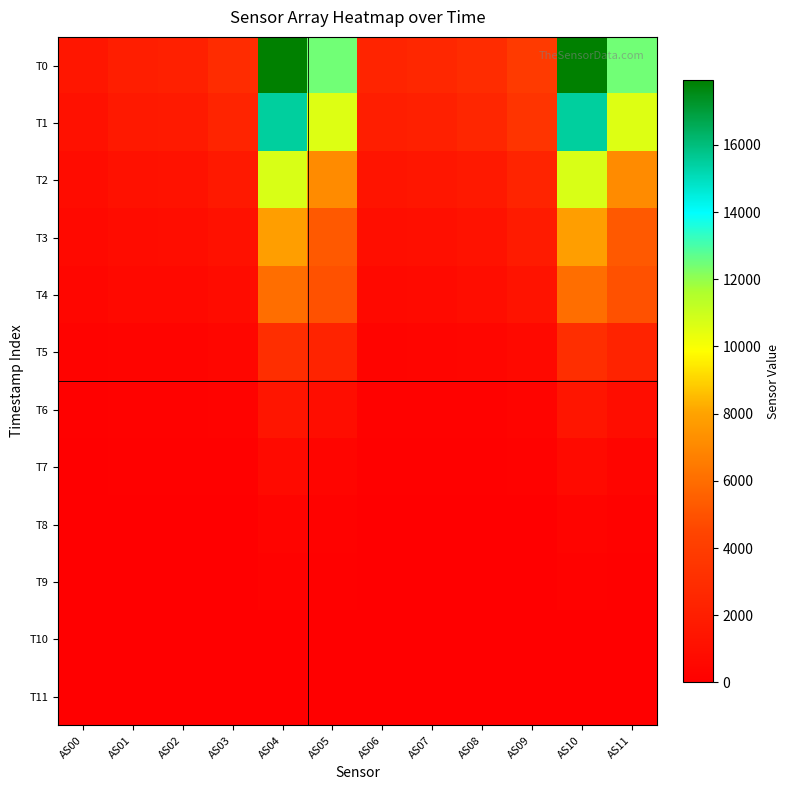

Which category has the lowest value across all series?

AS00